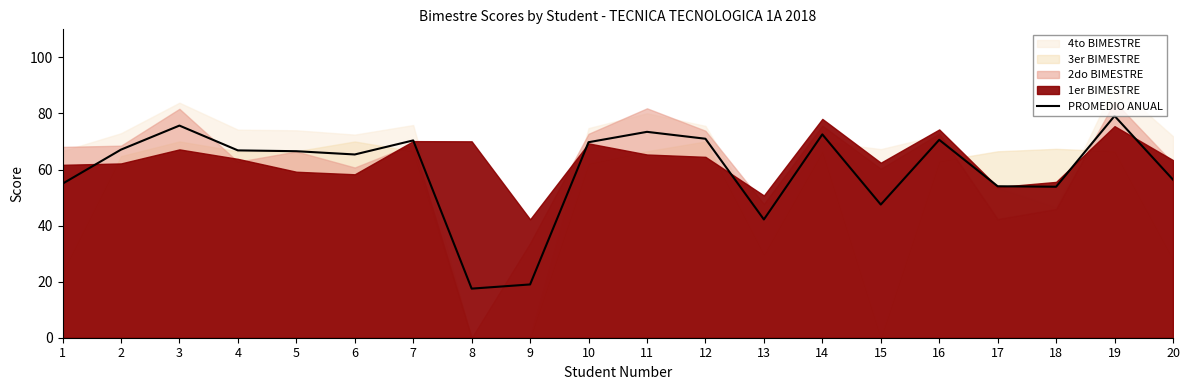

List the labels in order of value, largest first.

19, 3, 11, 14, 12, 16, 7, 10, 2, 4, 5, 6, 20, 1, 17, 18, 15, 13, 9, 8